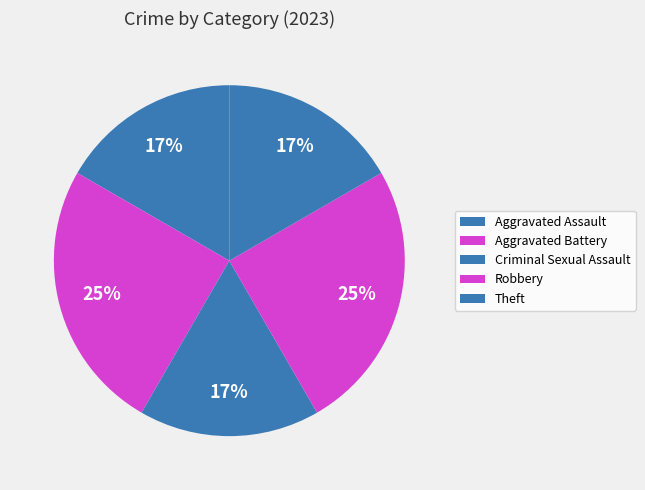

To the nearest percent, what portion does Aggravated Battery represent?

25%